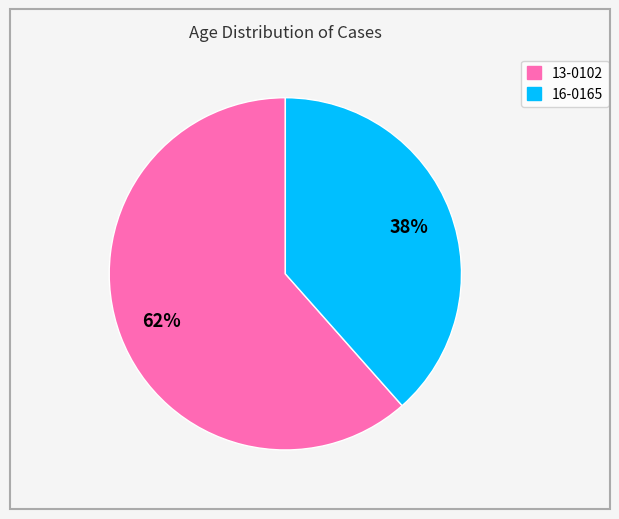

To the nearest percent, what is the average slice percentage?

50%